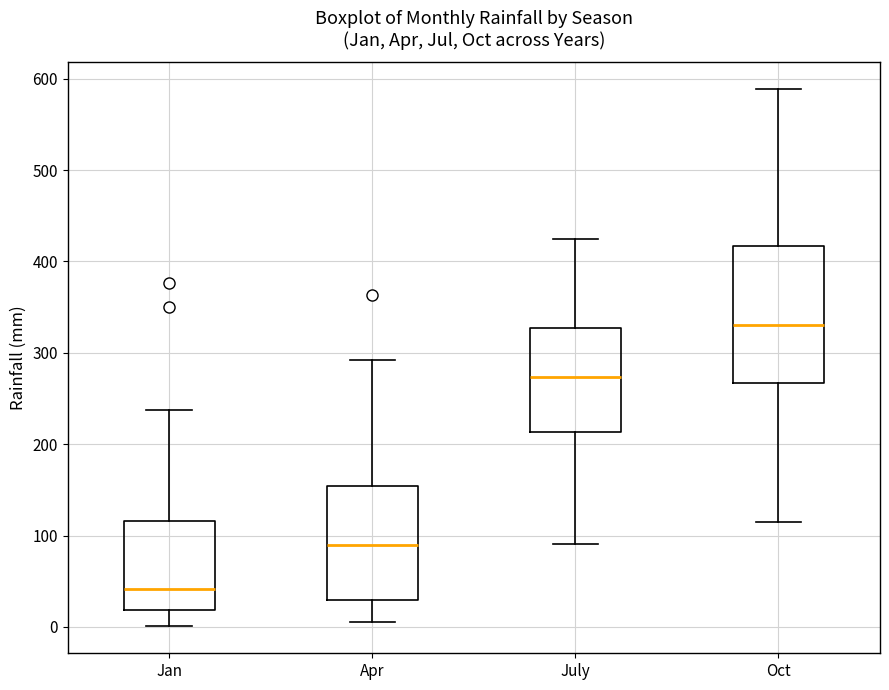

Which box is the tallest, from its lower edge to its upper edge?

Oct